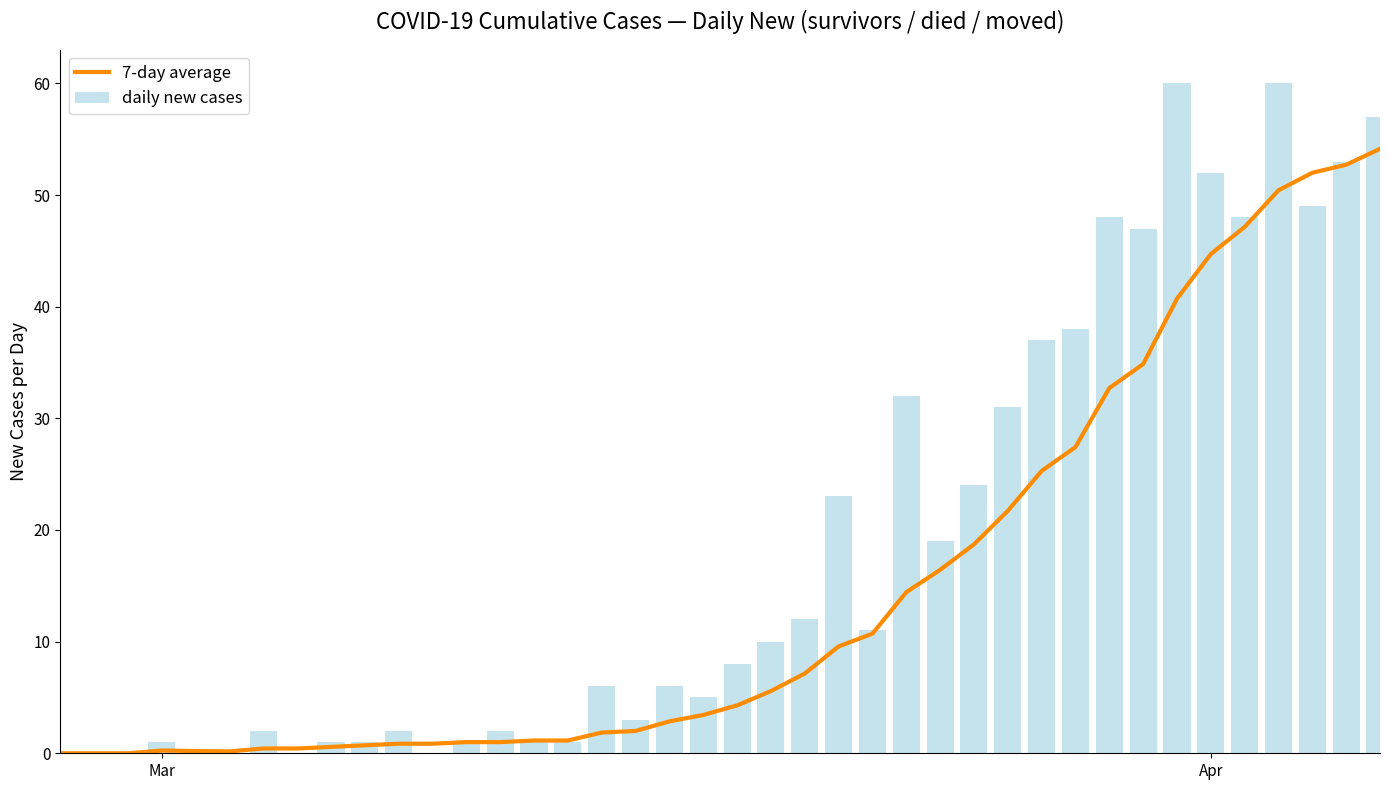

What is the sum of all daily new cases values?

751